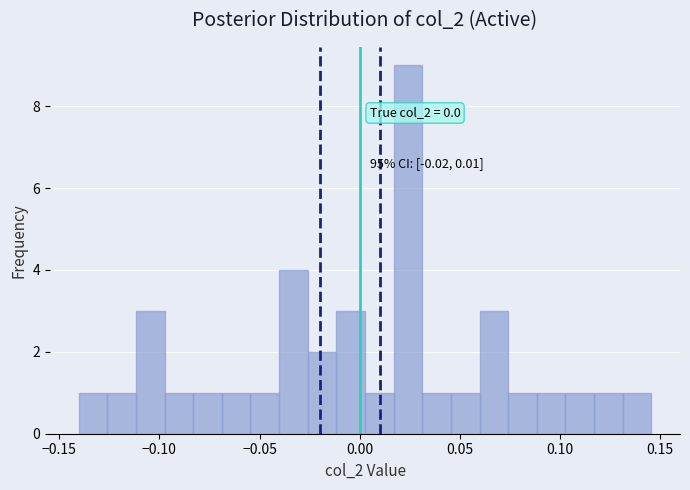

Read against the x-axis, roughly where is the centre of the tallest bar?

0.025